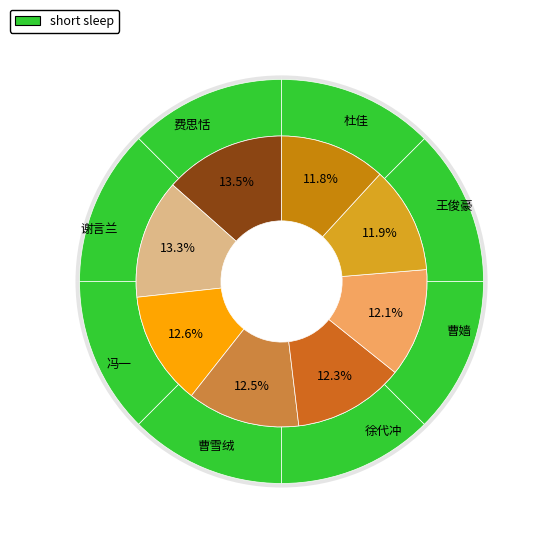

Rank the categories by value from lowest to highest.

杜佳, 王俊豪, 曹嫱, 徐代冲, 曹雪绒, 冯一, 谢言兰, 费思恬